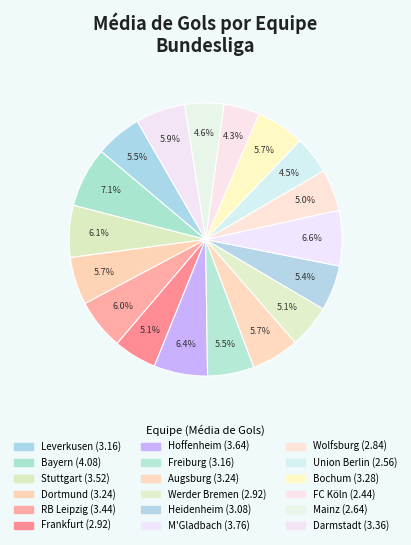

Count the number of slices in the pie.

18